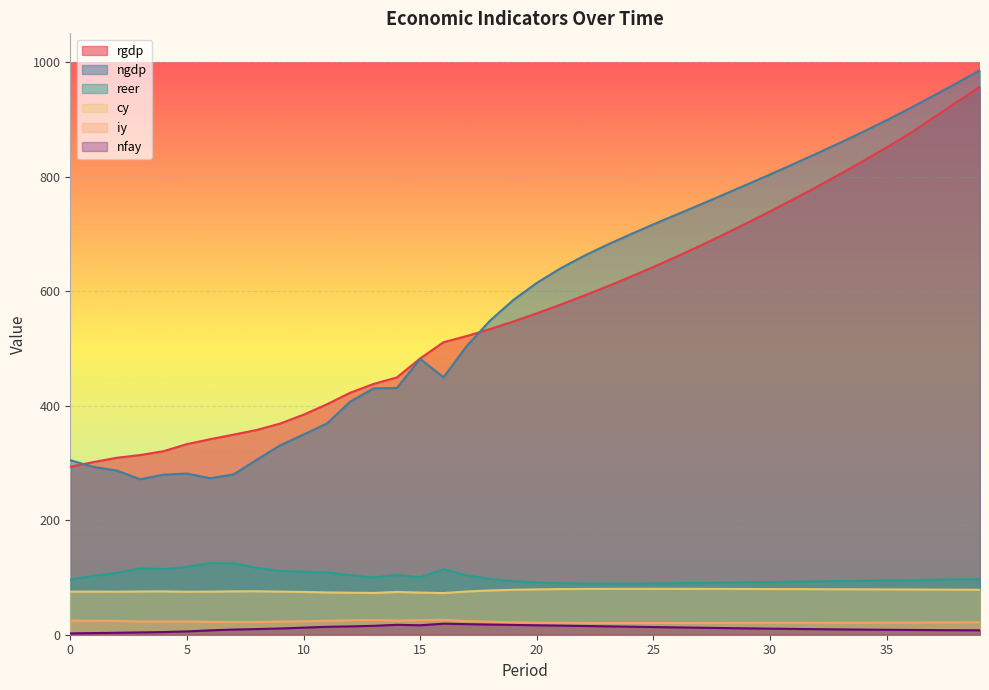

What is the minimum value for rgdp?

293.3